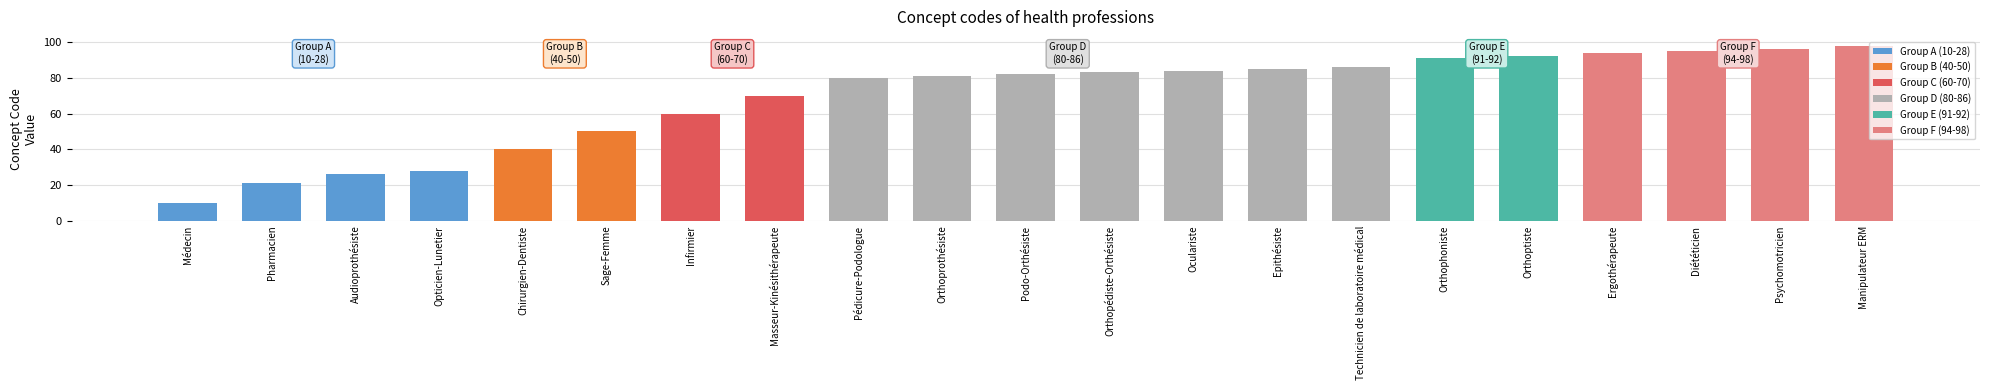

Does the chart contain stacked bars?

No